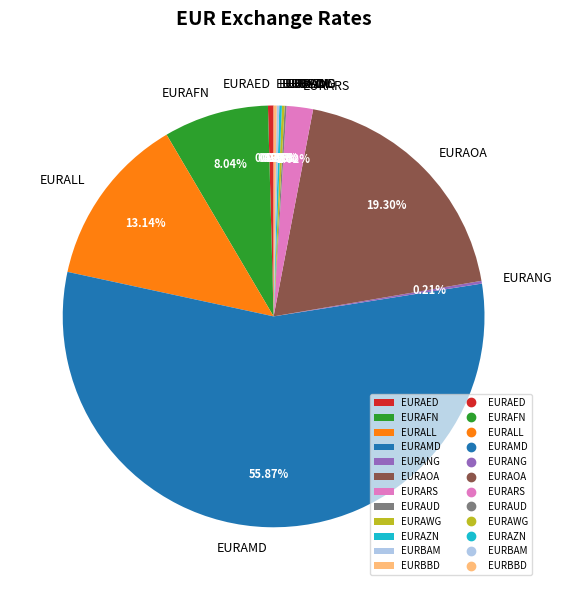

Which slice is the largest?

EURAMD